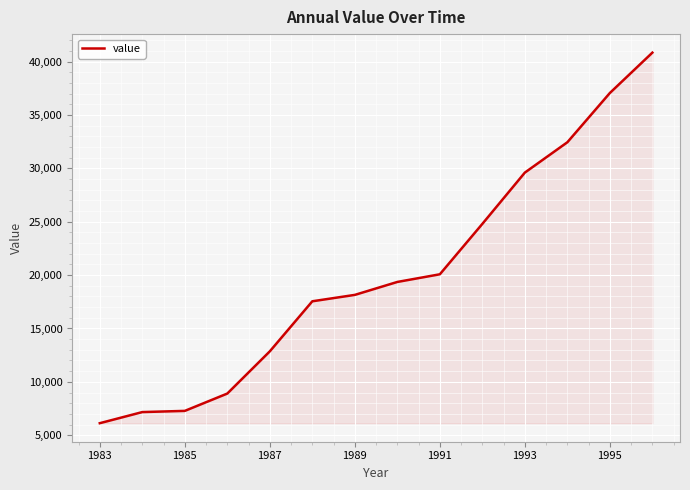

What is the smallest value displayed?

6123.9